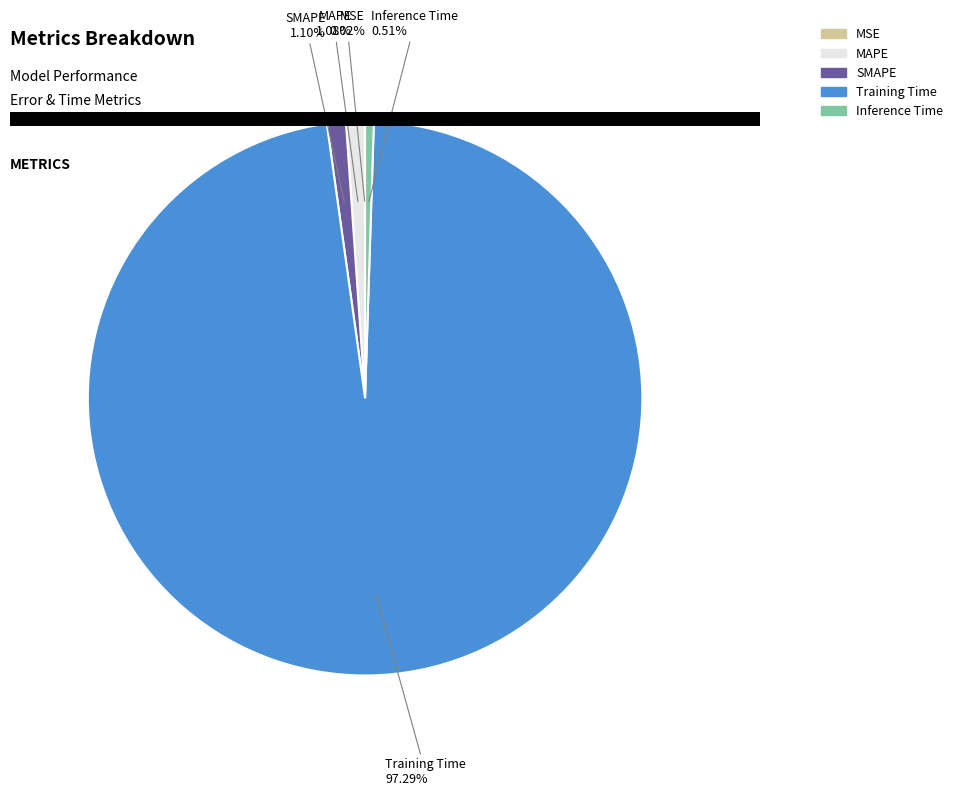

The MAPE slice represents 1% of the pie. True or false?

True